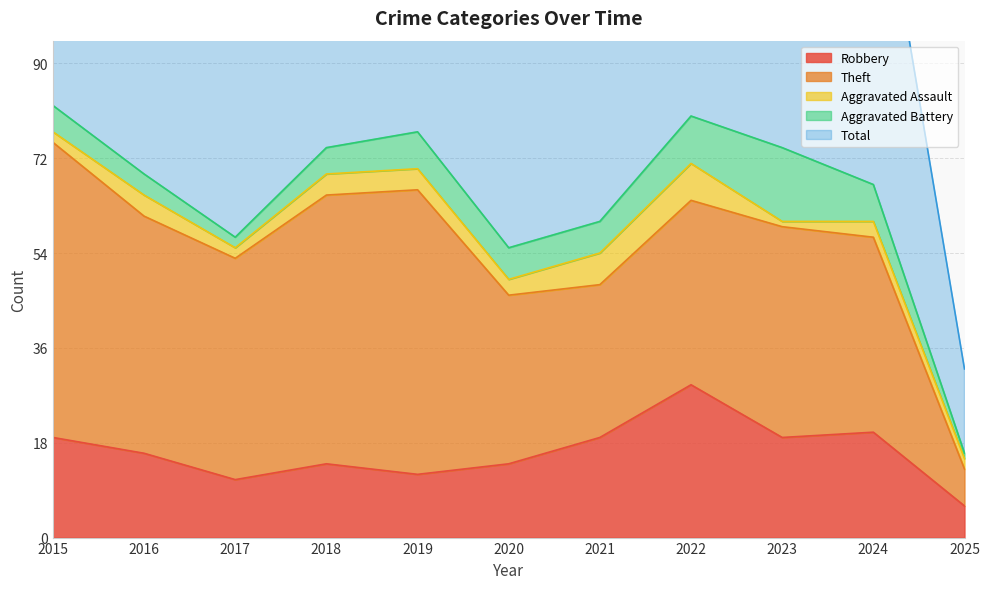

True or false: Robbery has more than 0 points higher than both neighbors.

True